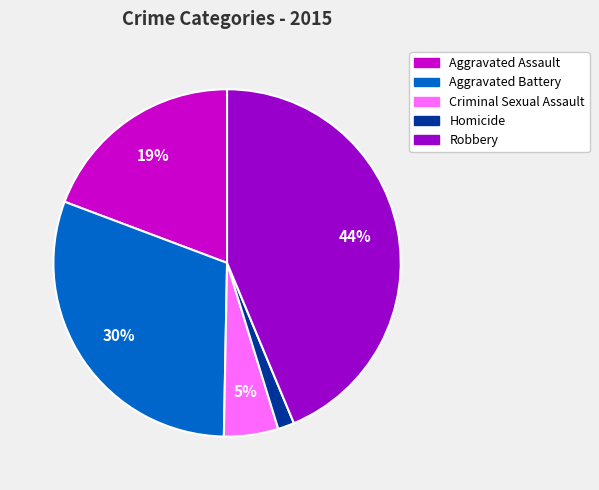

How many segments does this pie chart have?

5